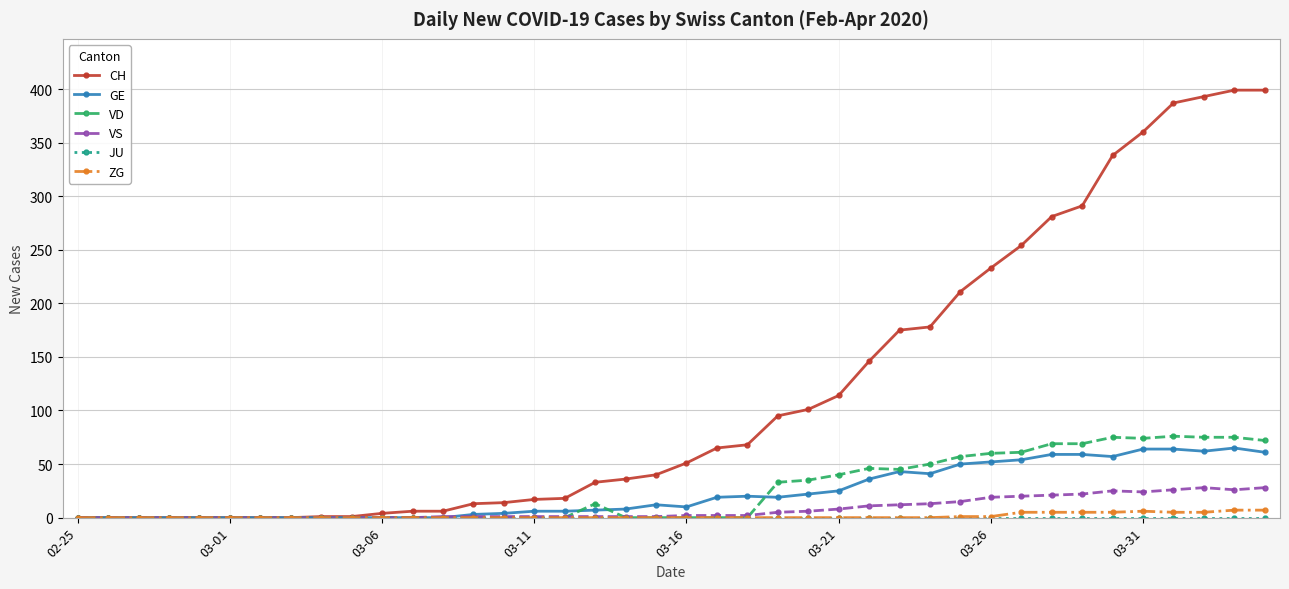

Which series has the largest total across all categories?

CH